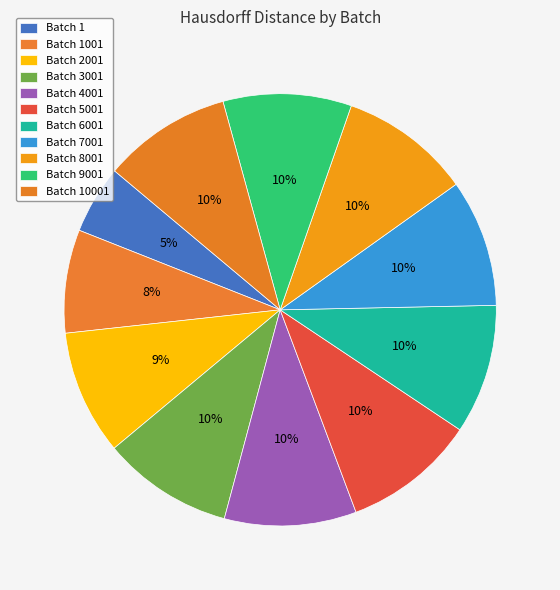

Count the number of slices in the pie.

11